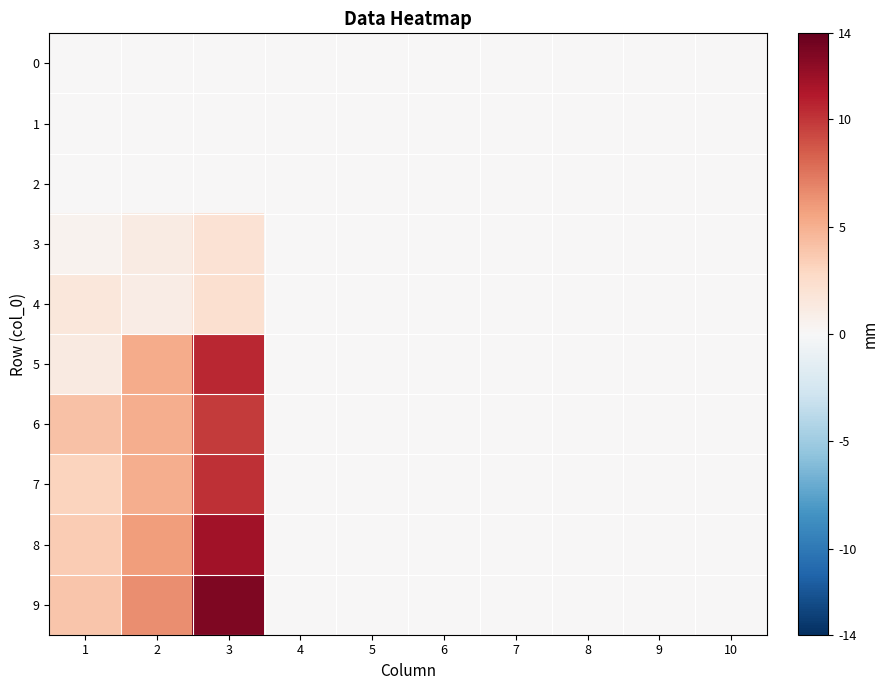

Reading left to right, list all the values displayed in this chart.

0: 1=0.0	2=0.0	3=0.0	4=0.0	5=0.0	6=0.0	7=0.0	8=0.0	9=0.0	10=0.0
1: 1=0.0	2=0.0	3=0.0	4=0.0	5=0.0	6=0.0	7=0.0	8=0.0	9=0.0	10=0.0
2: 1=0.0	2=0.0	3=0.0	4=0.0	5=0.0	6=0.0	7=0.0	8=0.0	9=0.0	10=0.0
3: 1=0.5	2=1.1	3=2.1	4=0.0	5=0.0	6=0.0	7=0.0	8=0.0	9=0.0	10=0.0
4: 1=1.6	2=1.0	3=2.2	4=0.0	5=0.0	6=0.0	7=0.0	8=0.0	9=0.0	10=0.0
5: 1=1.3	2=5.1	3=10.6	4=0.0	5=0.0	6=0.0	7=0.0	8=0.0	9=0.0	10=0.0
6: 1=4.1	2=5.1	3=9.8	4=0.0	5=0.0	6=0.0	7=0.0	8=0.0	9=0.0	10=0.0
7: 1=3.1	2=5.1	3=10.2	4=0.0	5=0.0	6=0.0	7=0.0	8=0.0	9=0.0	10=0.0
8: 1=3.5	2=5.9	3=11.7	4=0.0	5=0.0	6=0.0	7=0.0	8=0.0	9=0.0	10=0.0
9: 1=3.9	2=6.5	3=13.0	4=0.0	5=0.0	6=0.0	7=0.0	8=0.0	9=0.0	10=0.0